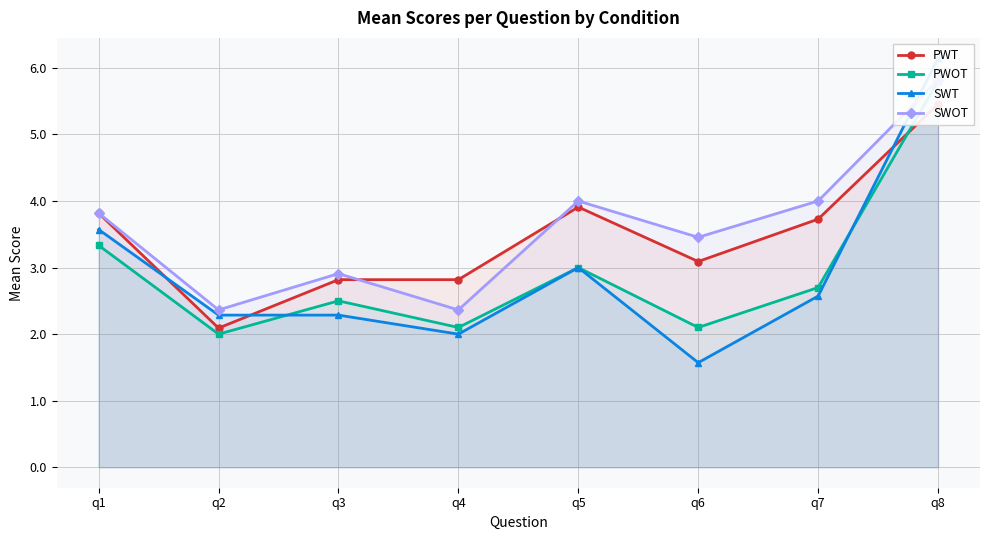

What is the value of the PWT point at the 6th from the left?

3.1